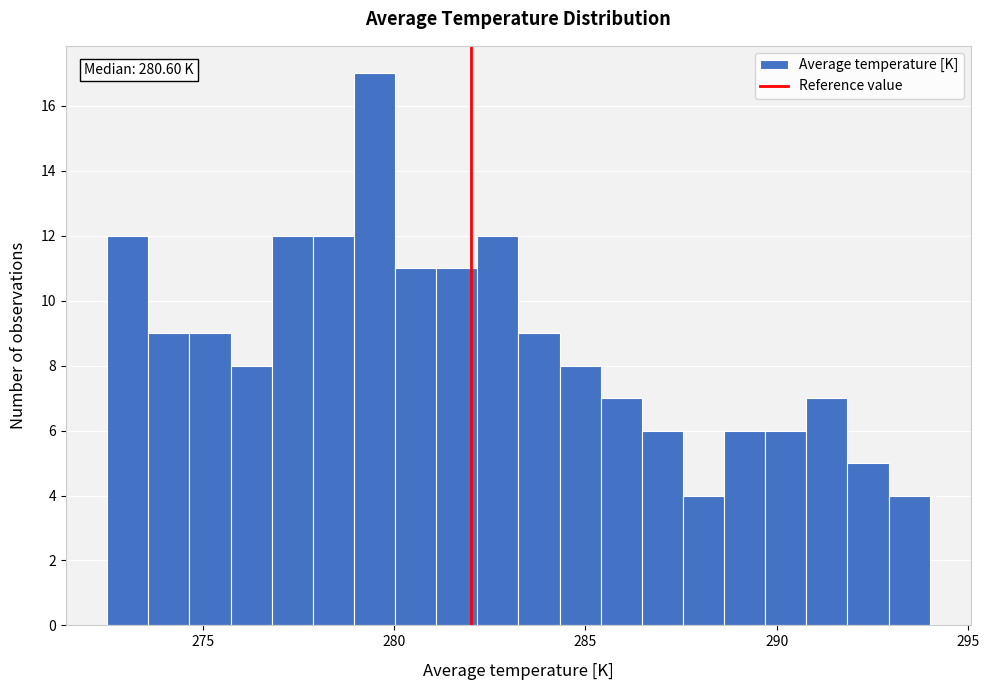

Around what value on the x-axis is the tallest bar? Give the approximate position of its centre, as read against the axis.

279.5